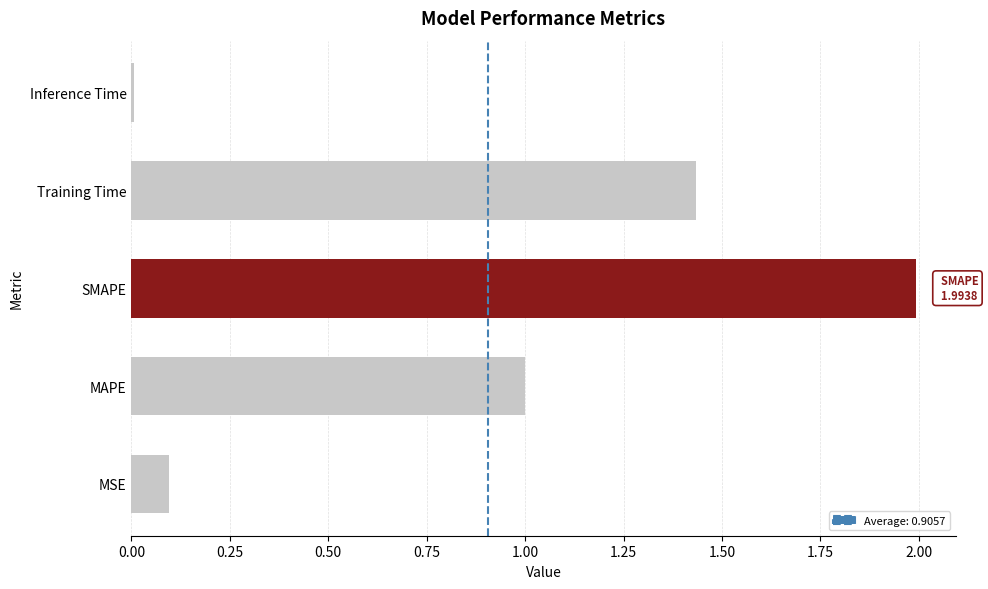

Rank the categories by value from lowest to highest.

Inference Time, MSE, MAPE, Training Time, SMAPE